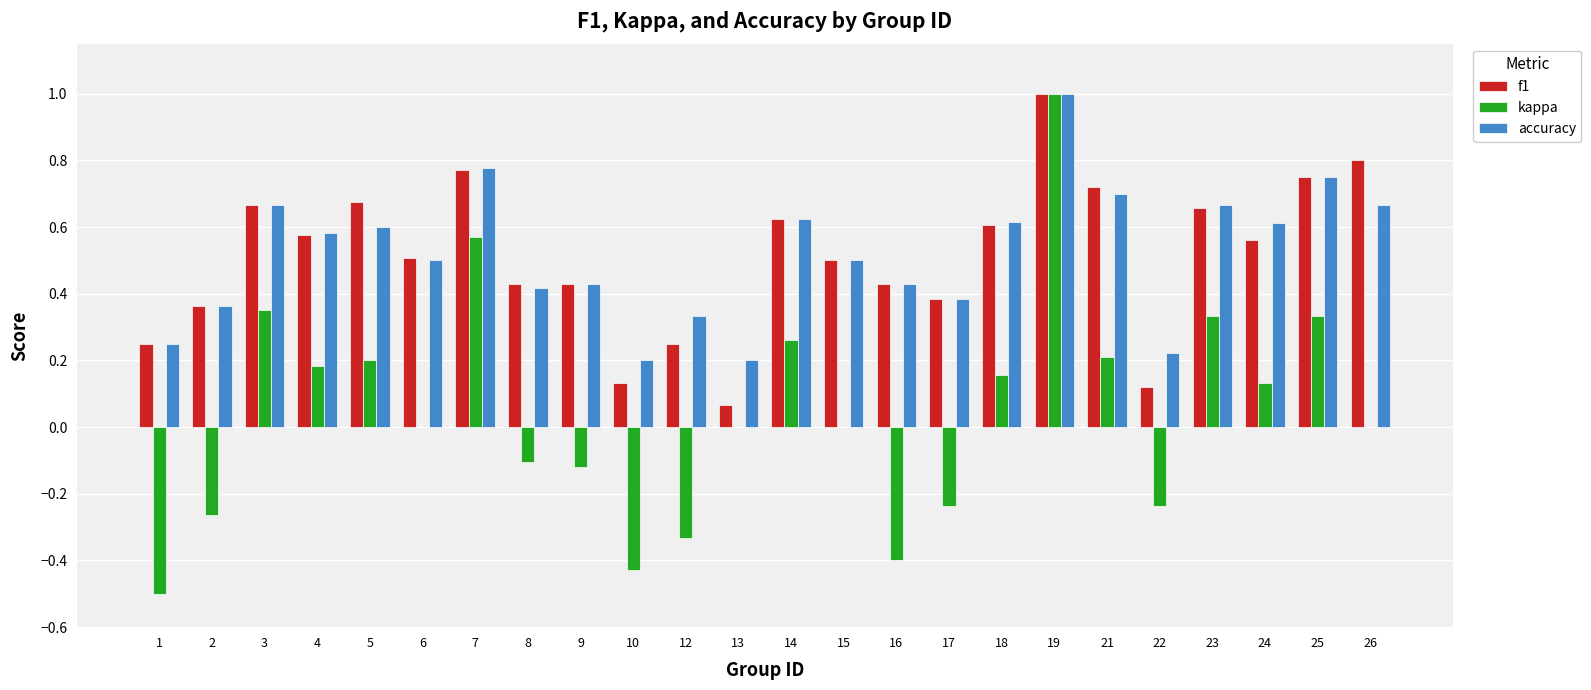

The kappa series shows -0.6 at 10. True or false?

False